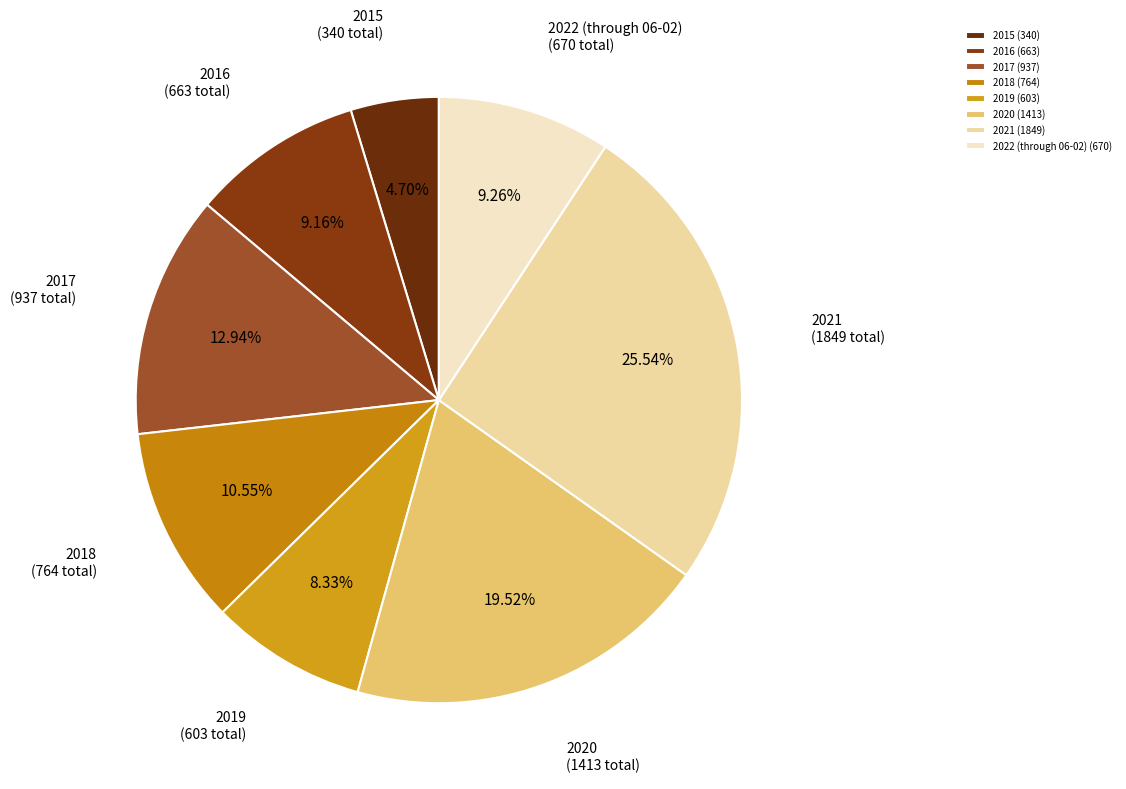

To the nearest percent, what is the average slice percentage?

12%